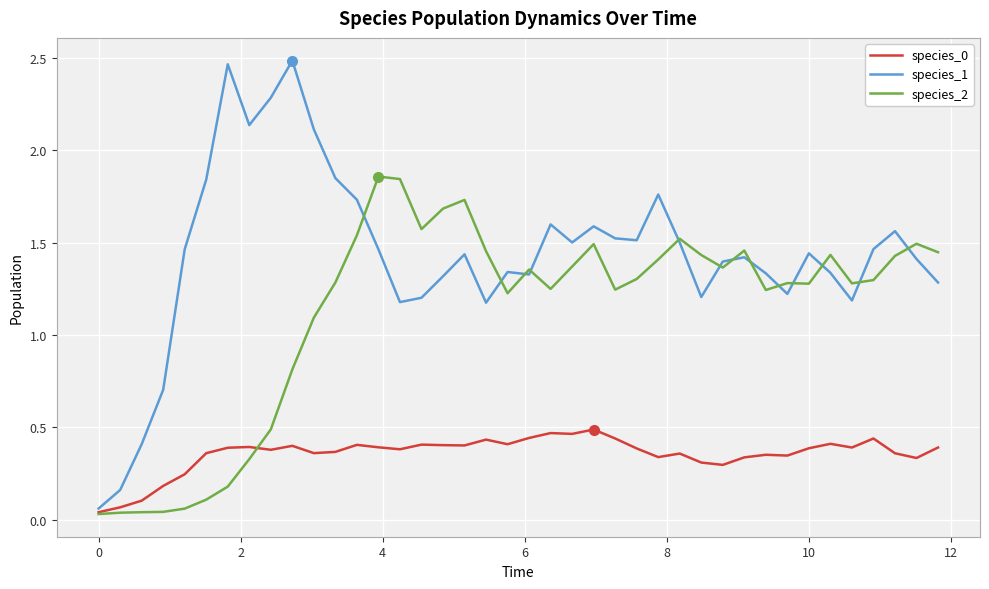

Which series has the widest spread of values?

species_1